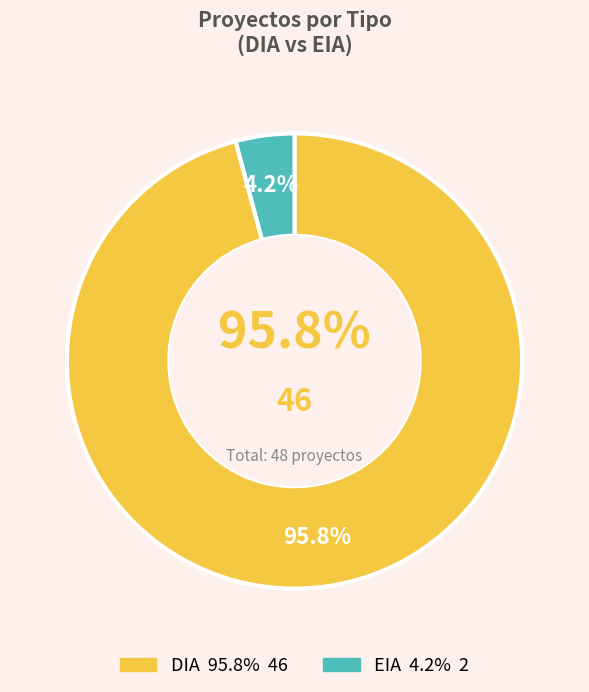

How many segments does this pie chart have?

2